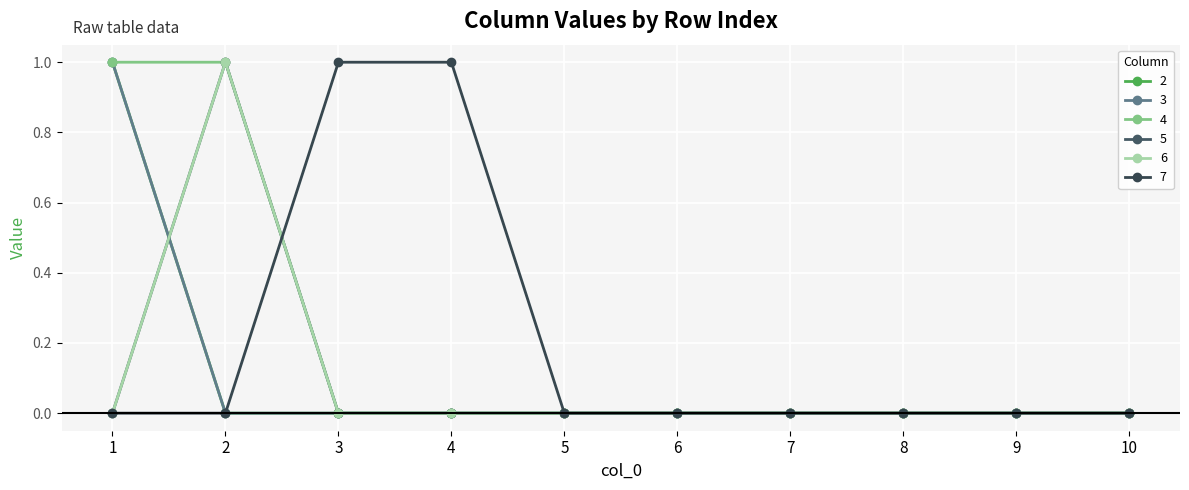

Does the chart have visible grid lines?

Yes